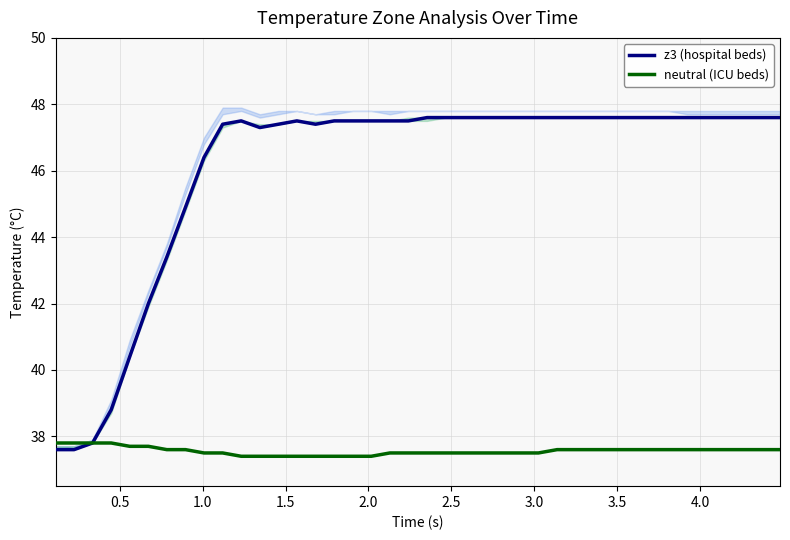

What is the minimum value for neutral (ICU beds)?

37.4